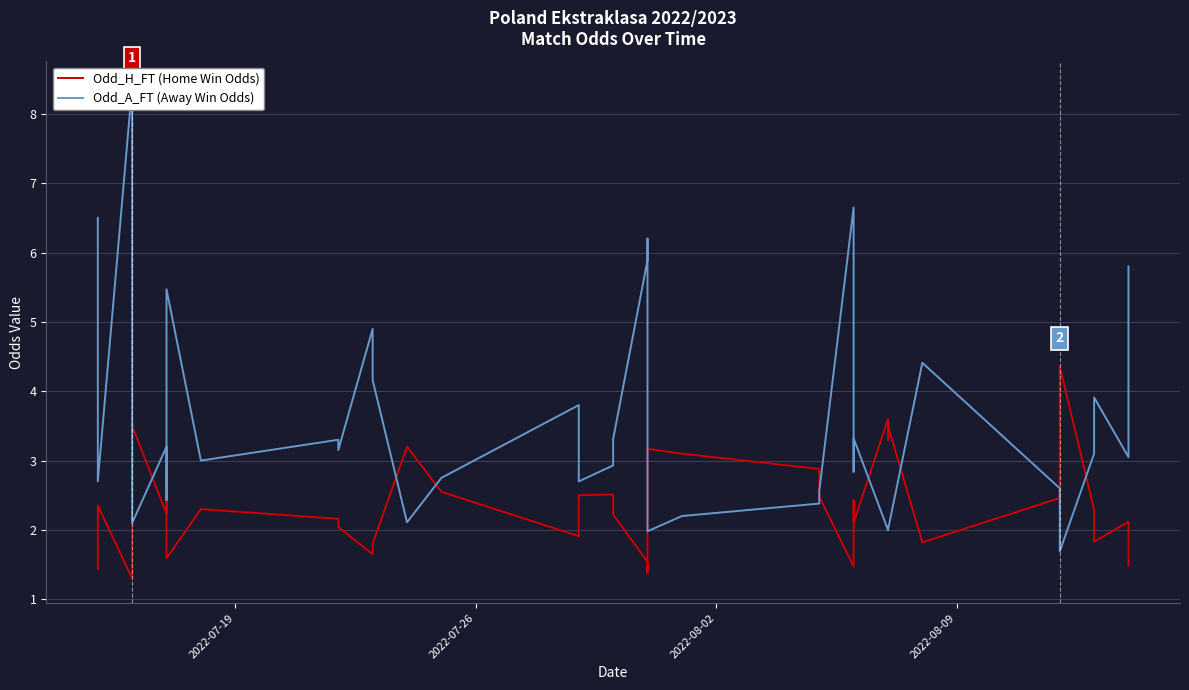

Read the Odd_H_FT (Home Win Odds) value at 2022-07-26.

2.4